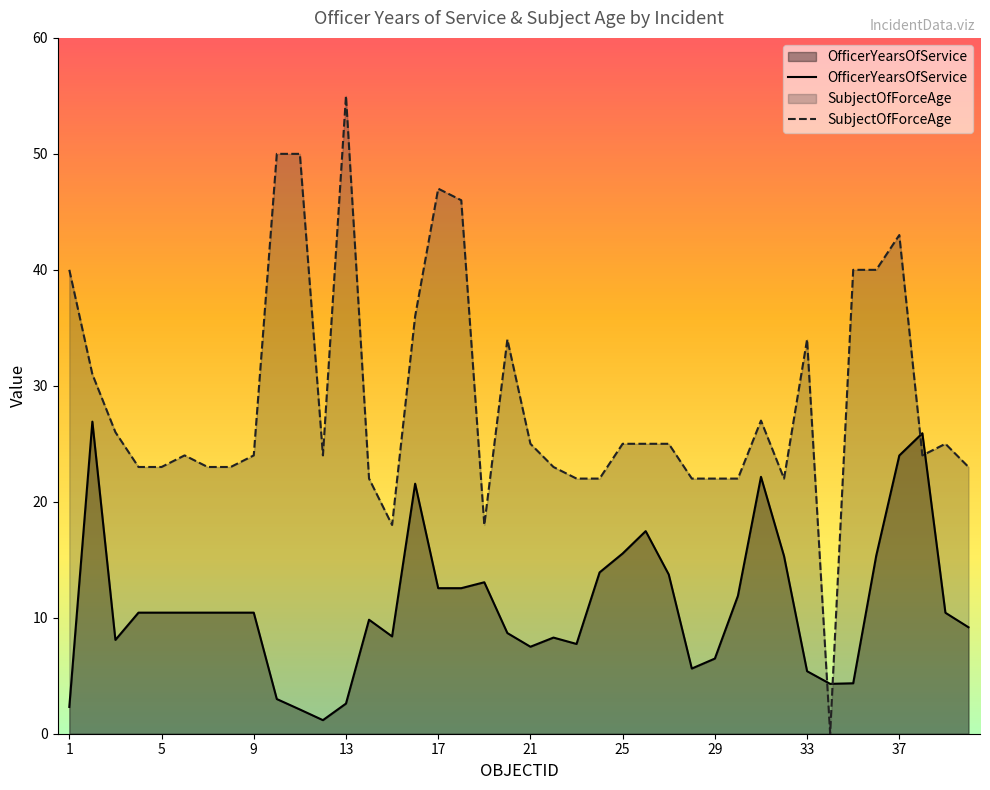

What is the minimum value for OfficerYearsOfService?

1.2